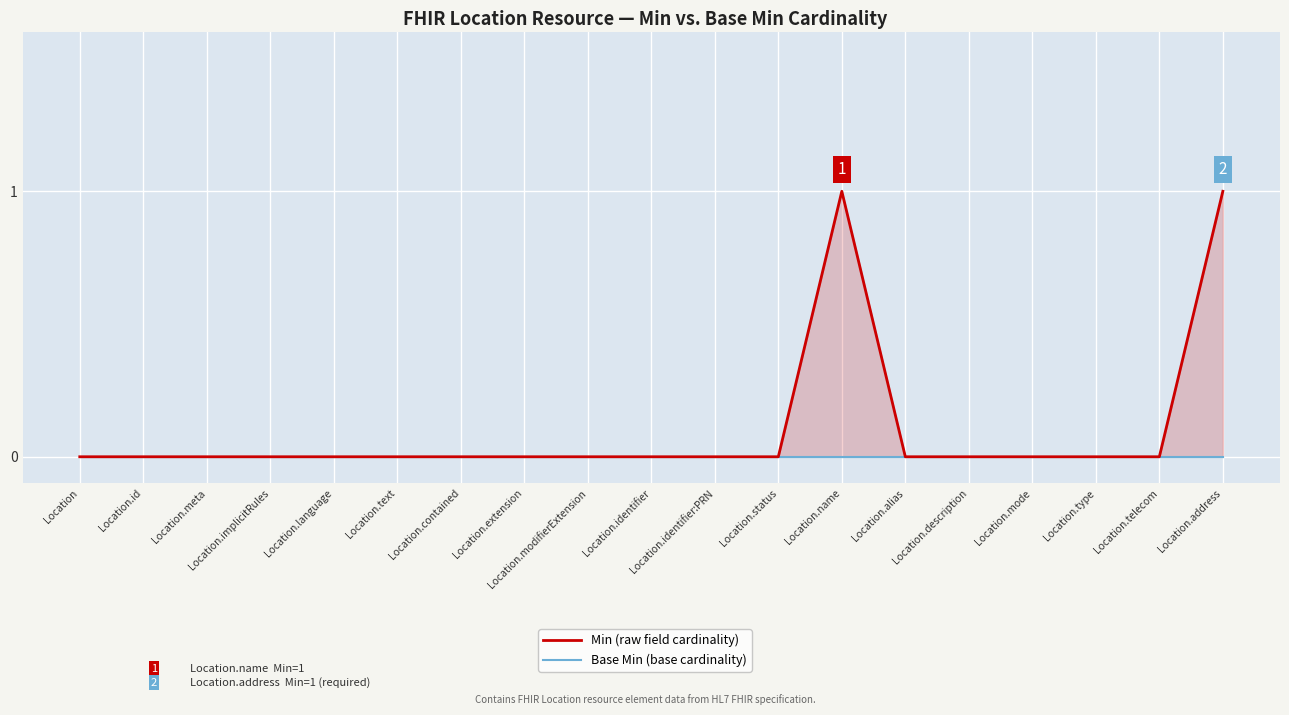

How many lines are shown in the chart?

2